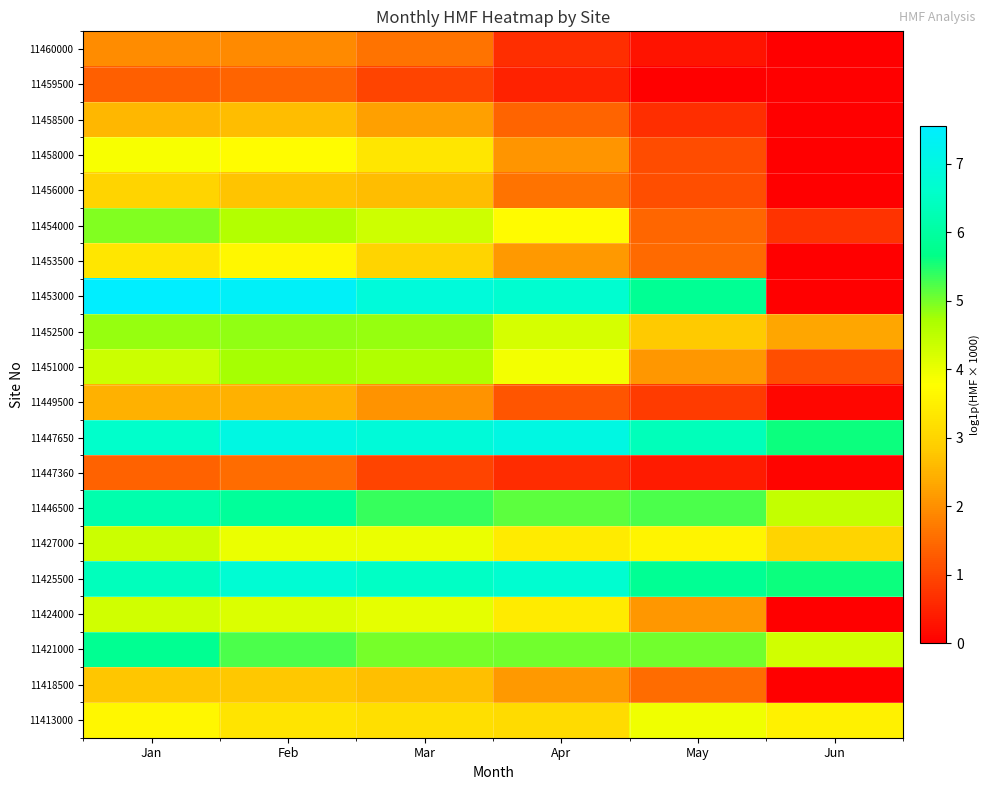

Which series has the largest total across all categories?

11447650